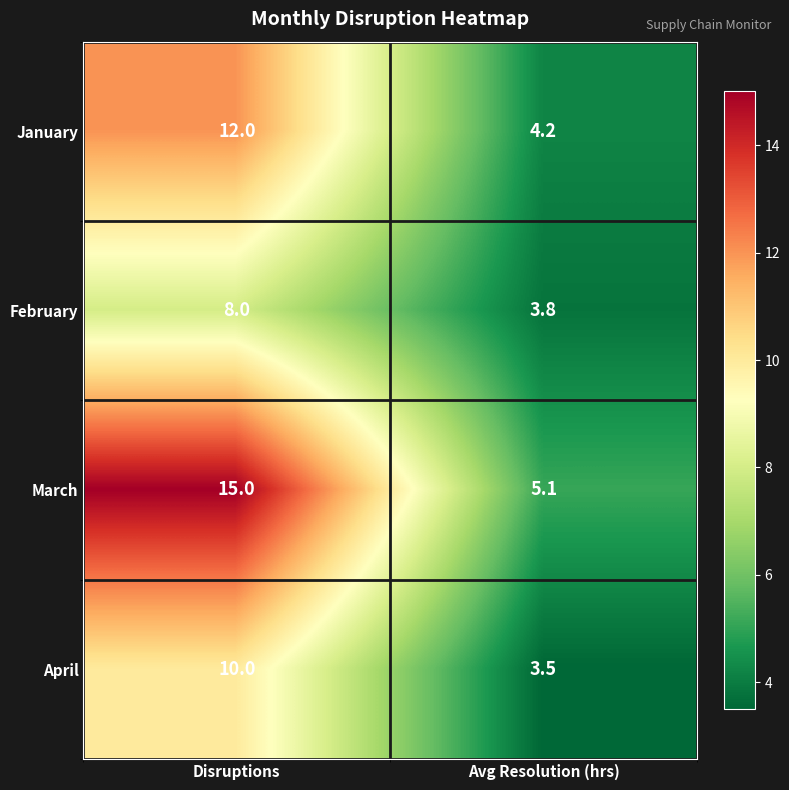

What is the average value of the February series?

5.9